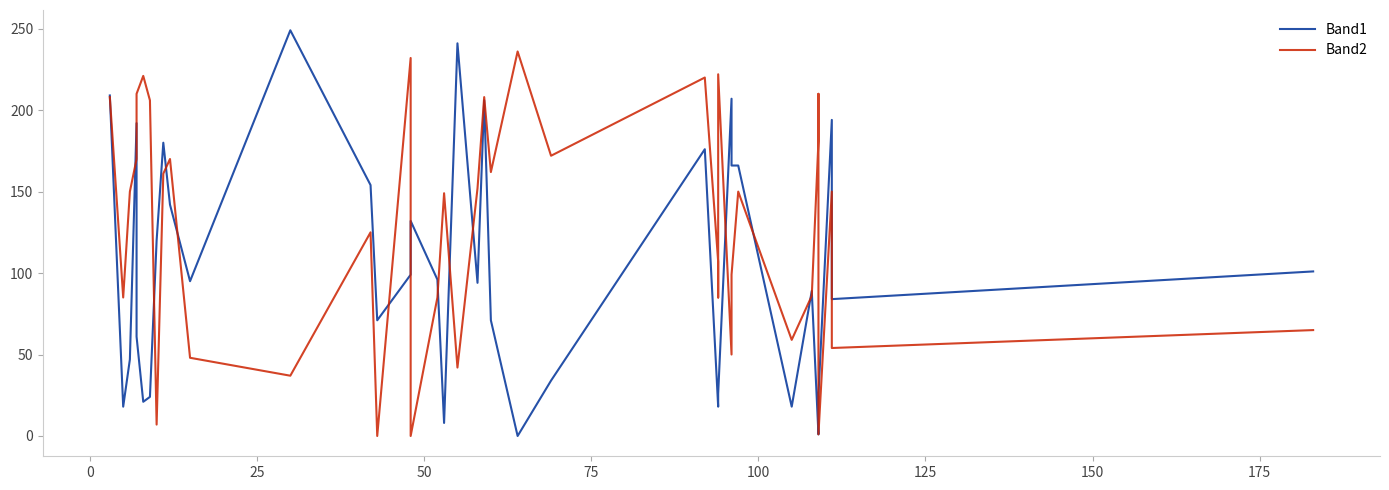

How many values in the Band1 series are below 95?

20